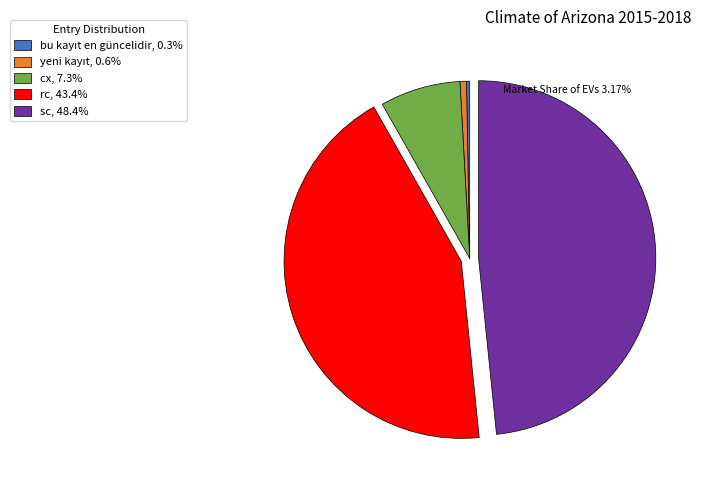

Is there any slice that represents more than half of the pie?

No